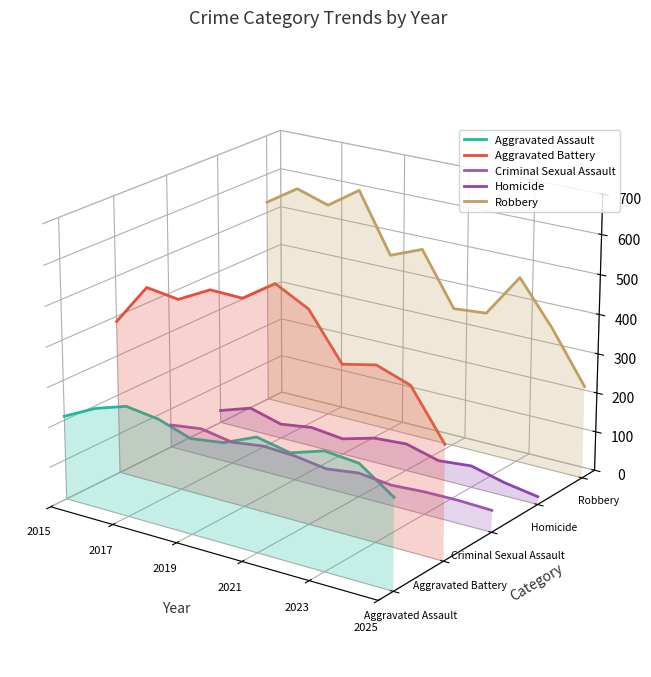

What is the label of the 1st point from the left?

2015